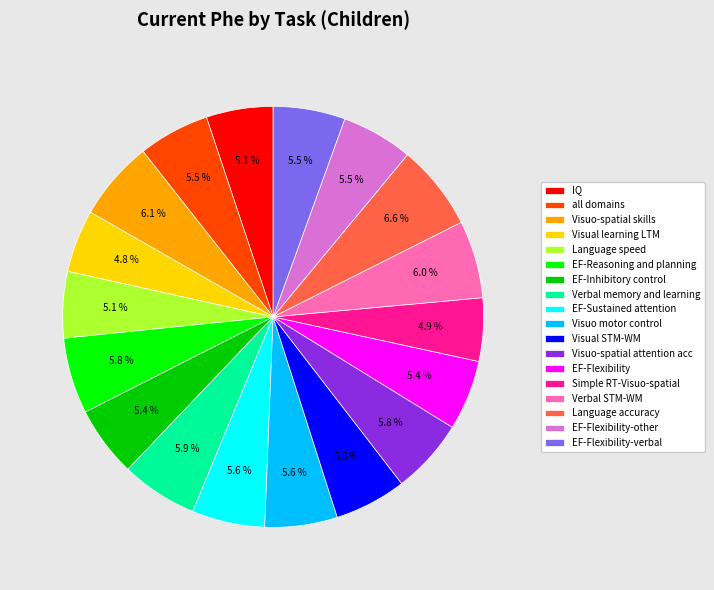

To the nearest percent, what is the difference between the largest and smallest slice percentages?

2%